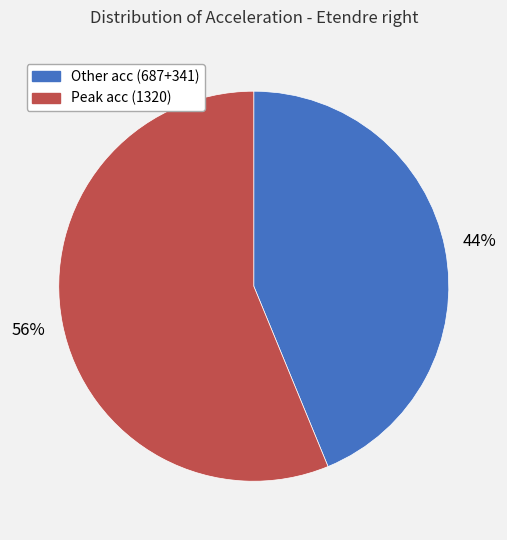

To the nearest percent, what is the average slice percentage?

50%